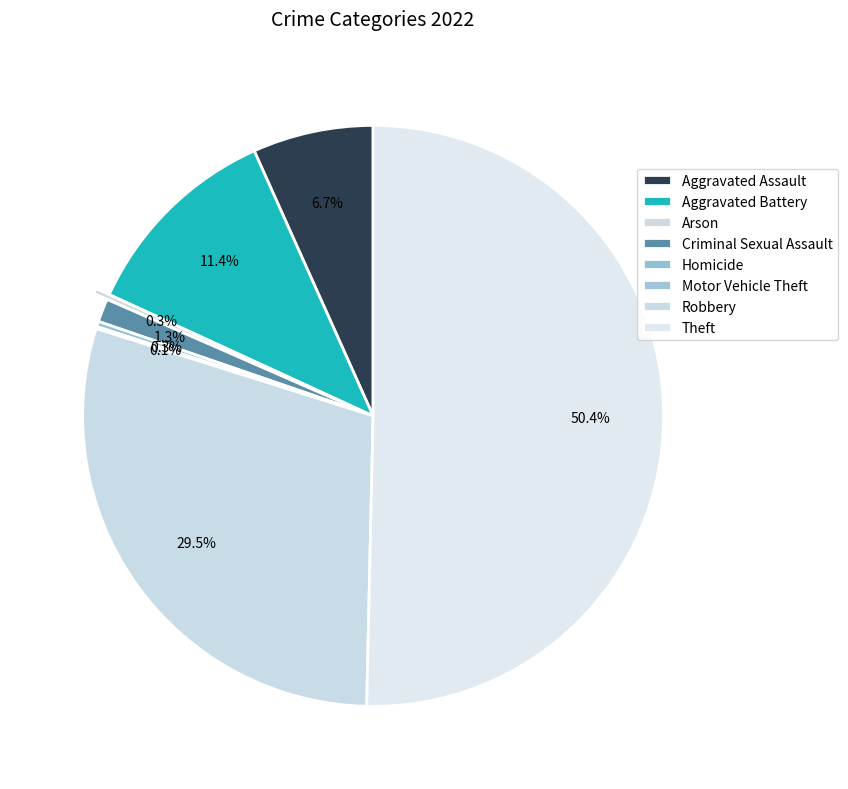

True or false: Robbery accounts for 22% of the total.

False